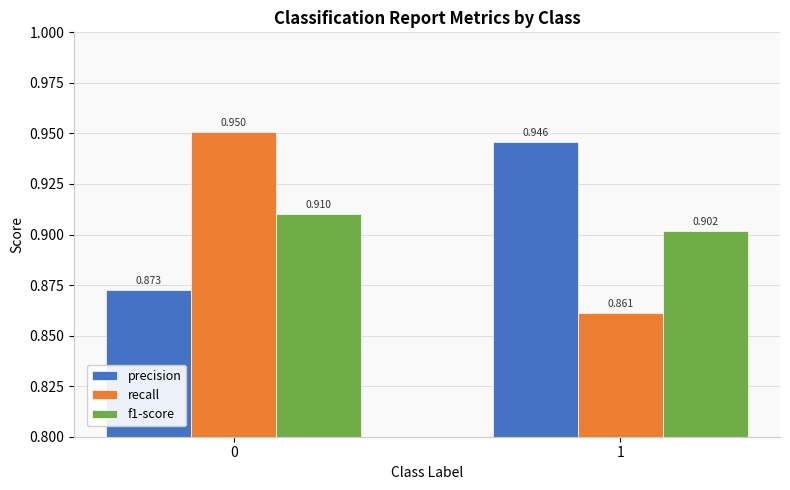

What is the difference between the maximum and minimum values in the precision series?

0.1